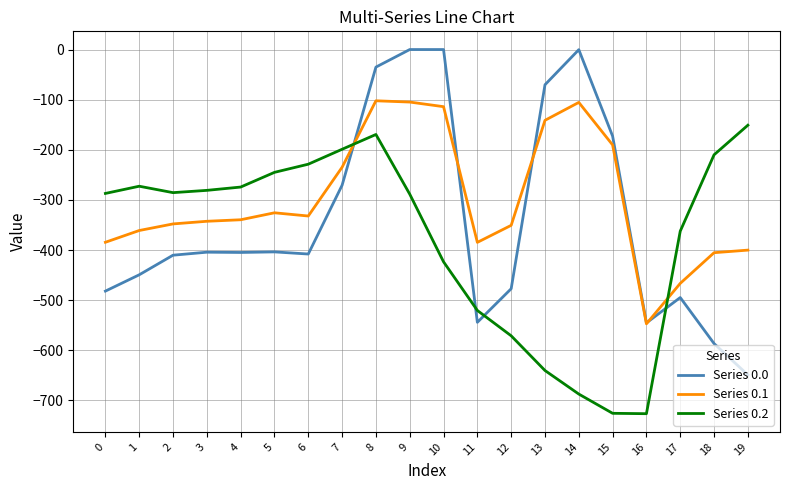

True or false: Series 0.0 has more than 1 interior local peaks.

True